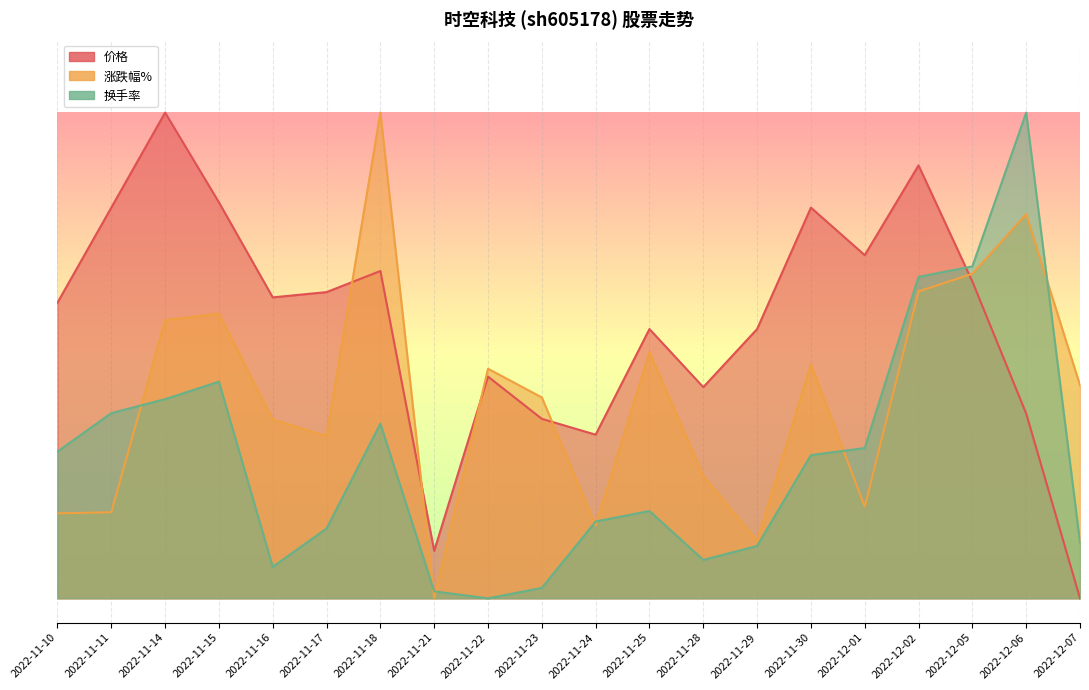

Which label corresponds to the largest value in the chart?

2022-11-14